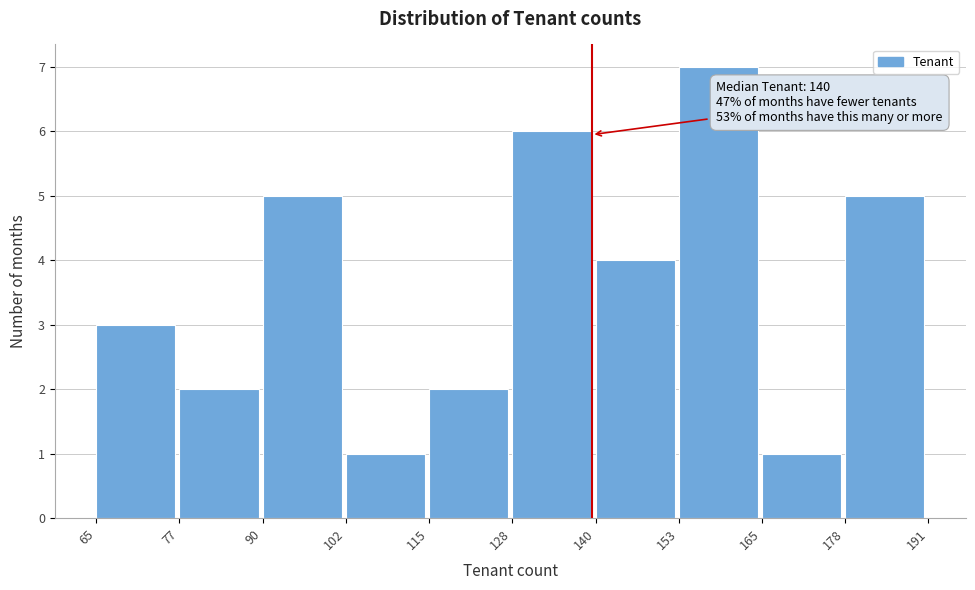

Which range on the x-axis has the tallest bar?

153 to 165